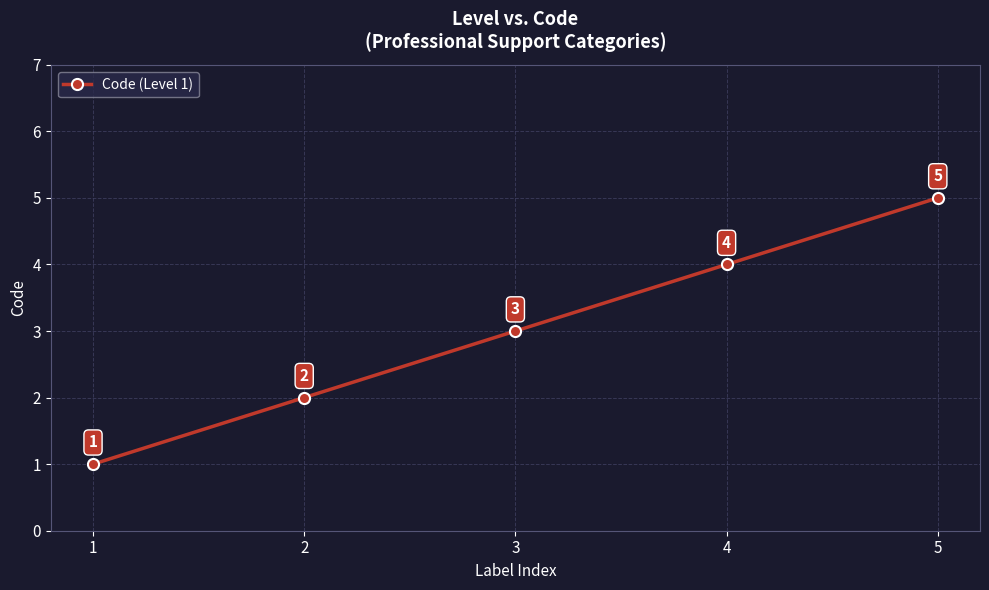

What is the sum of the values at 2 and 1?

3